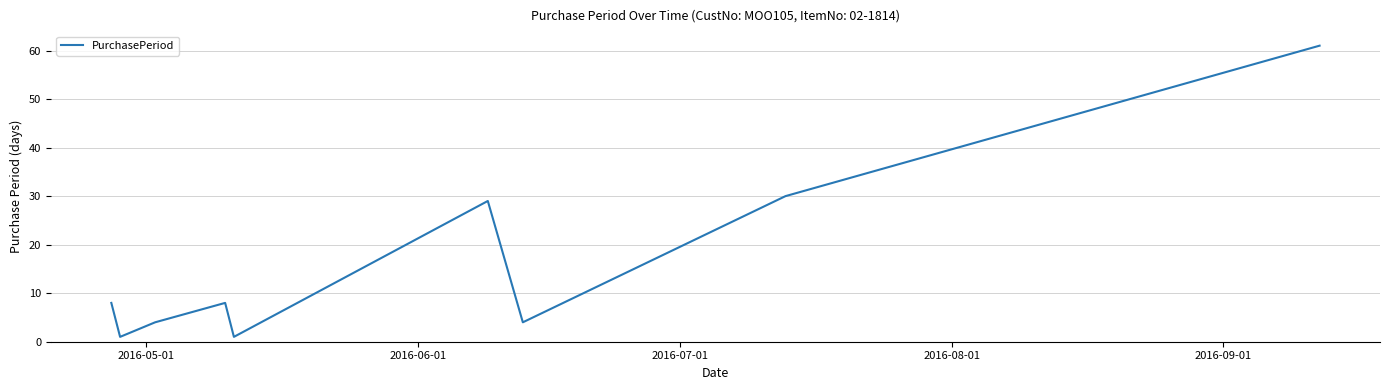

What is the minimum value shown in the chart?

1